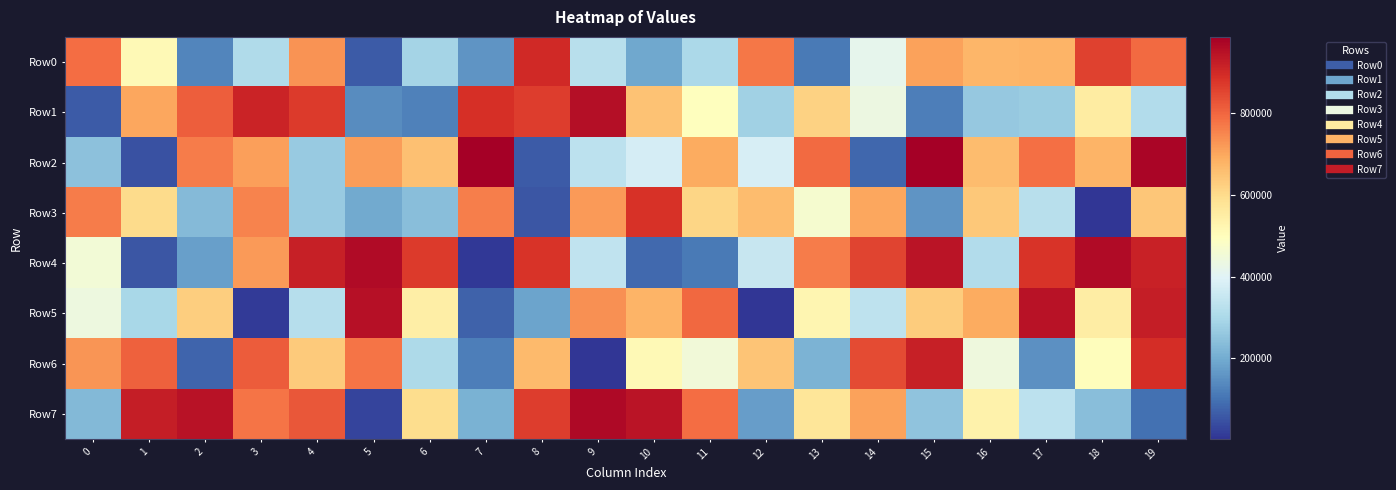

What is the total value across all series at 14?

4379200